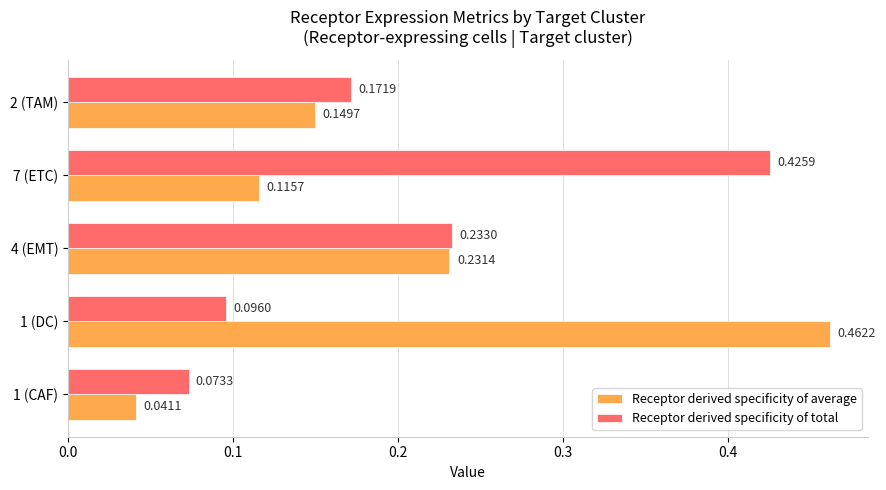

At which category is the sum across all series the highest?

1 (DC)